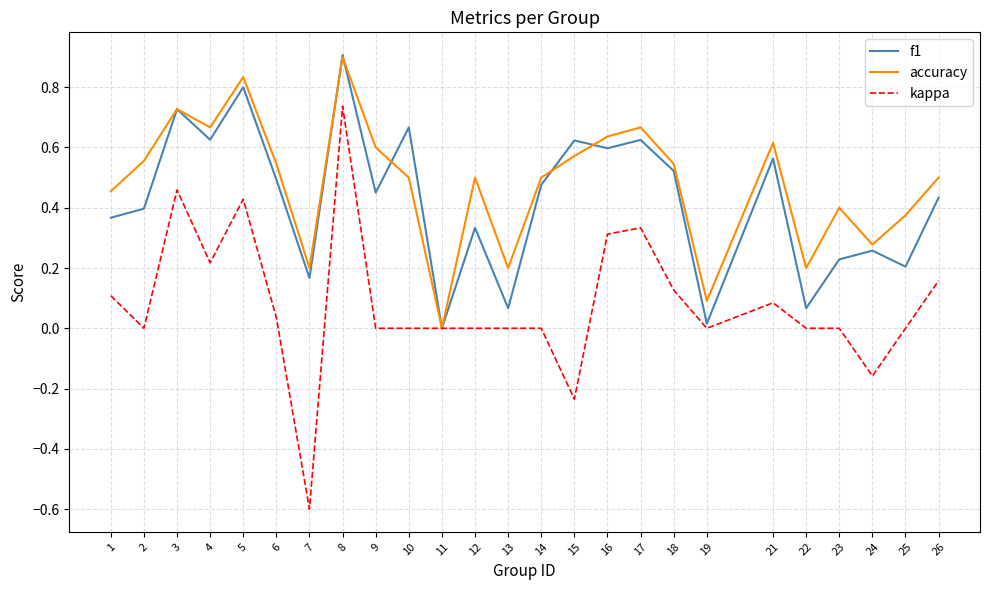

The value of accuracy at 15 is 0.8. True or false?

False